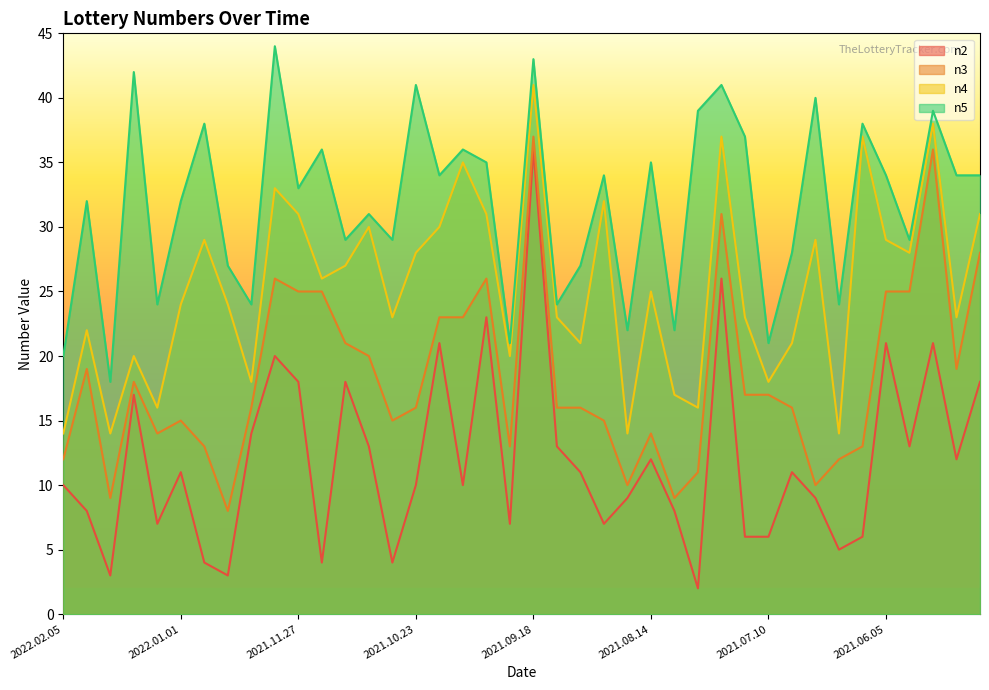

Which category has the lowest value across all series?

2021.07.31